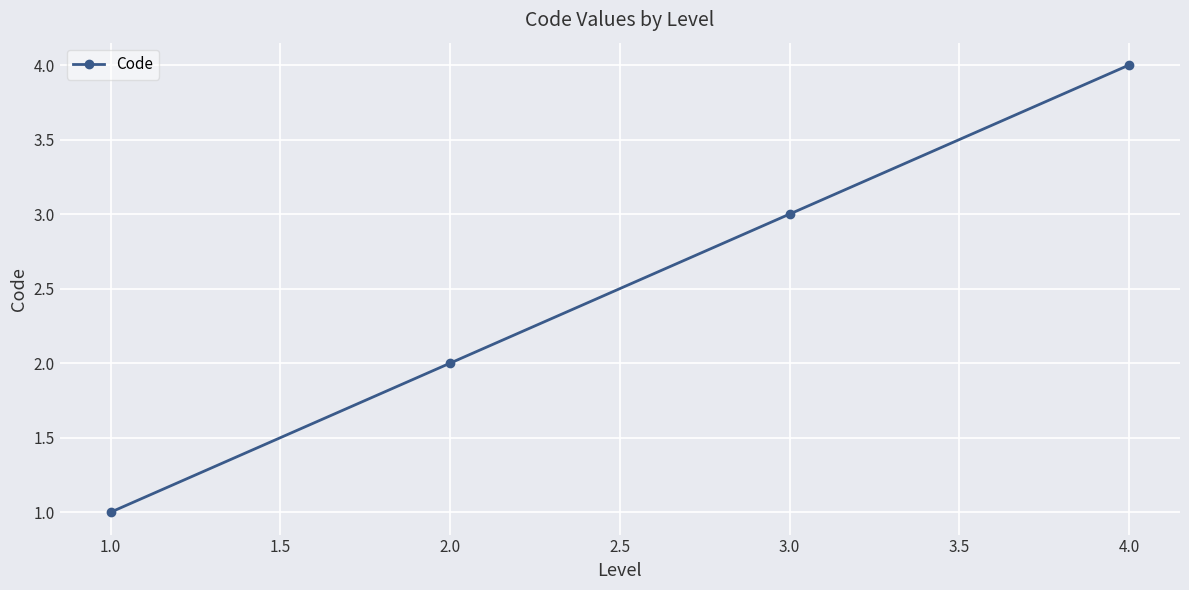

What is the difference between the second highest and minimum values?

2